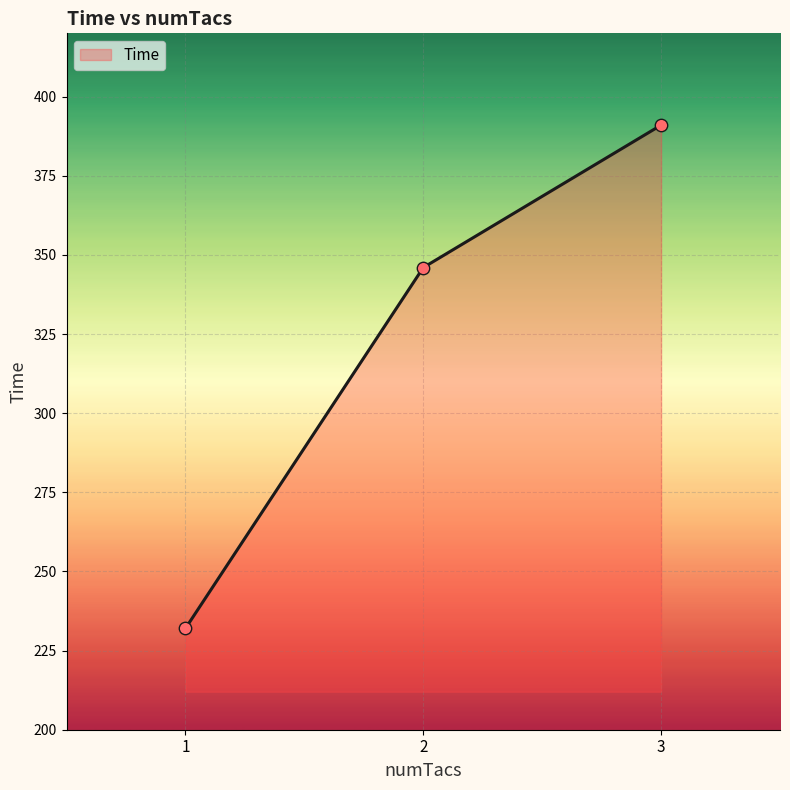

What is the ratio of the value at 1 to the value at 2?

0.7